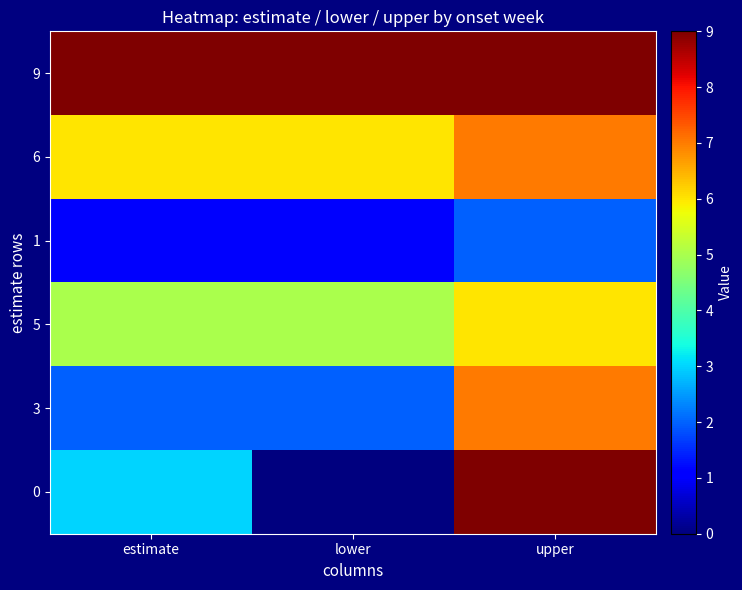

At upper, list the series in order from largest to smallest.

9, 0, 6, 3, 5, 1